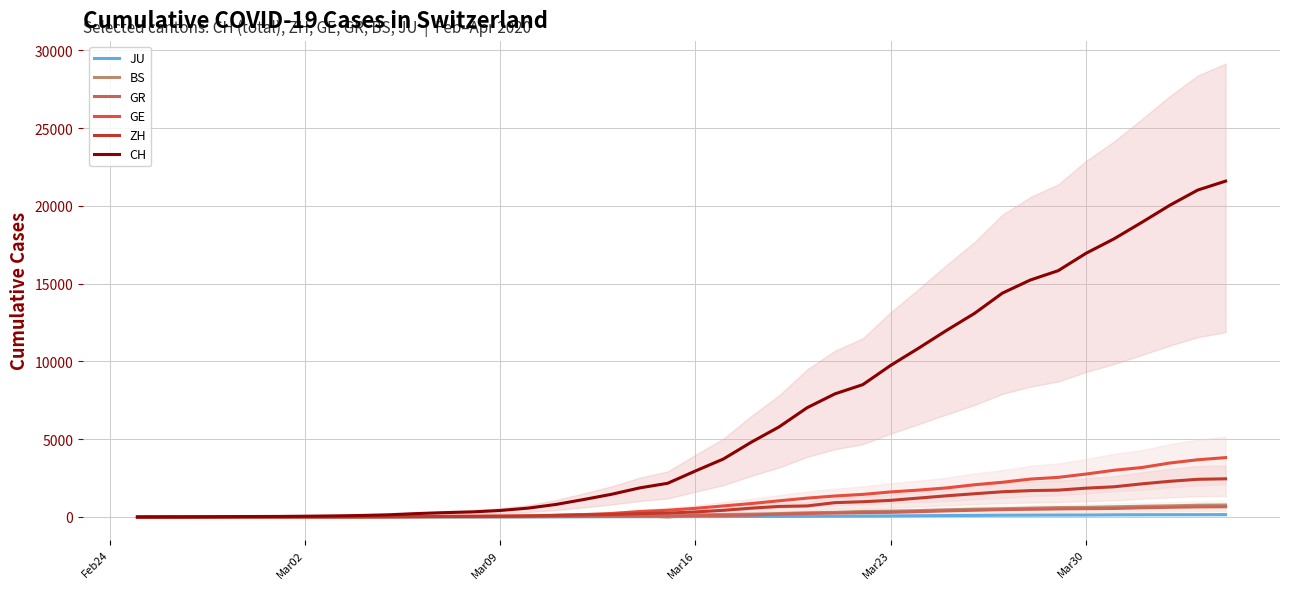

True or false: GE has a value of 528 at 18.

False